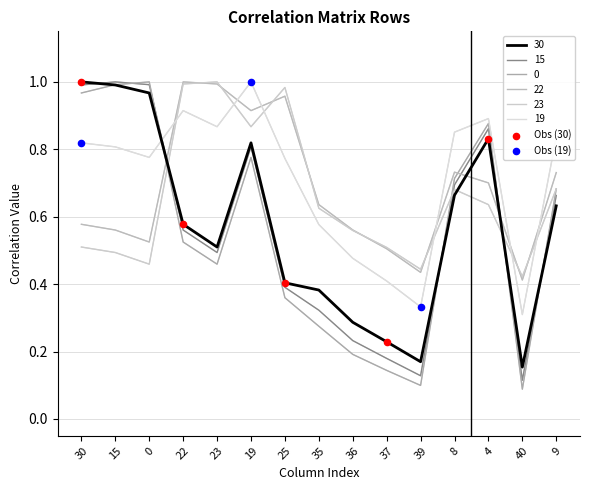

What is the total value across all series at 36?

2.3